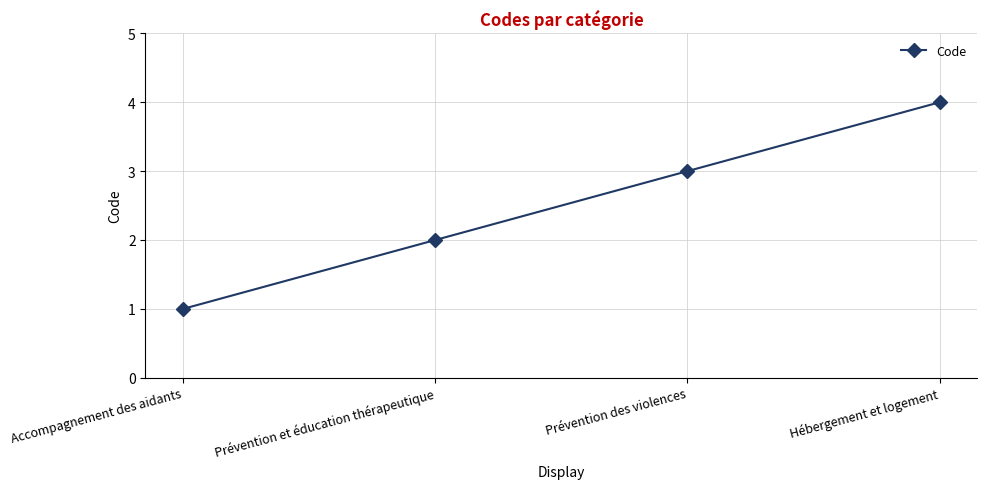

What is the greatest value displayed?

4